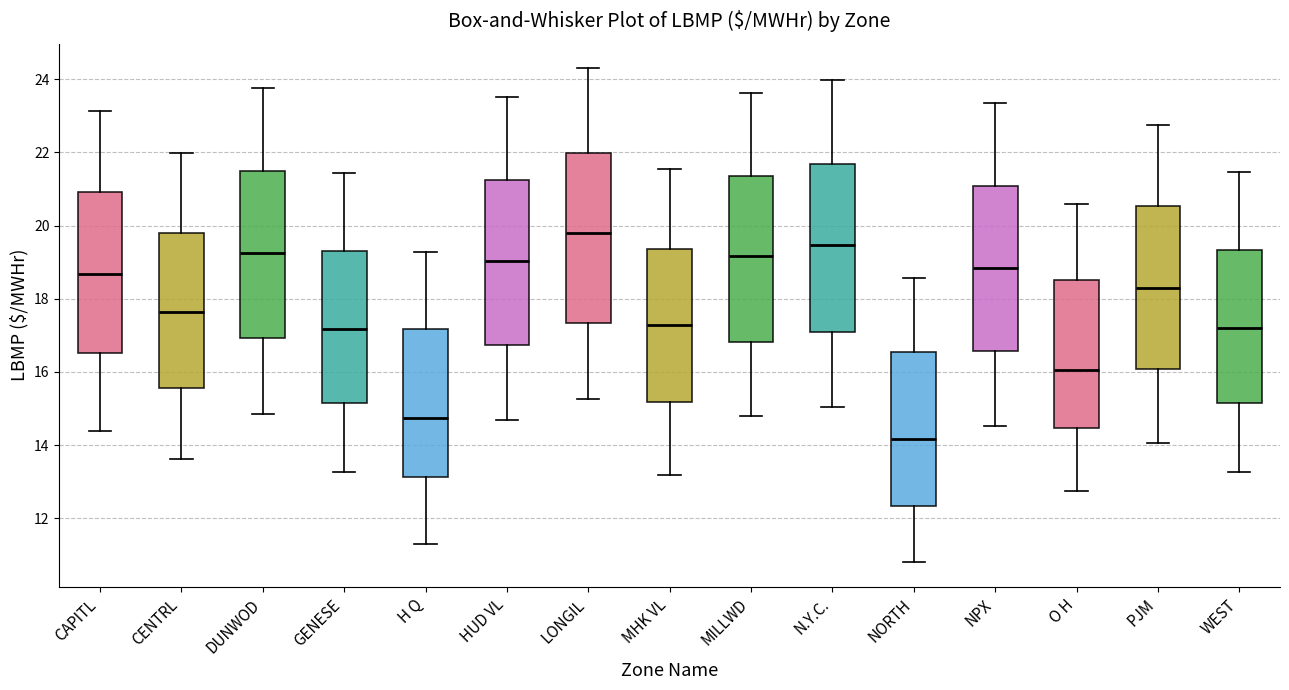

Which box's median line is the lowest?

NORTH